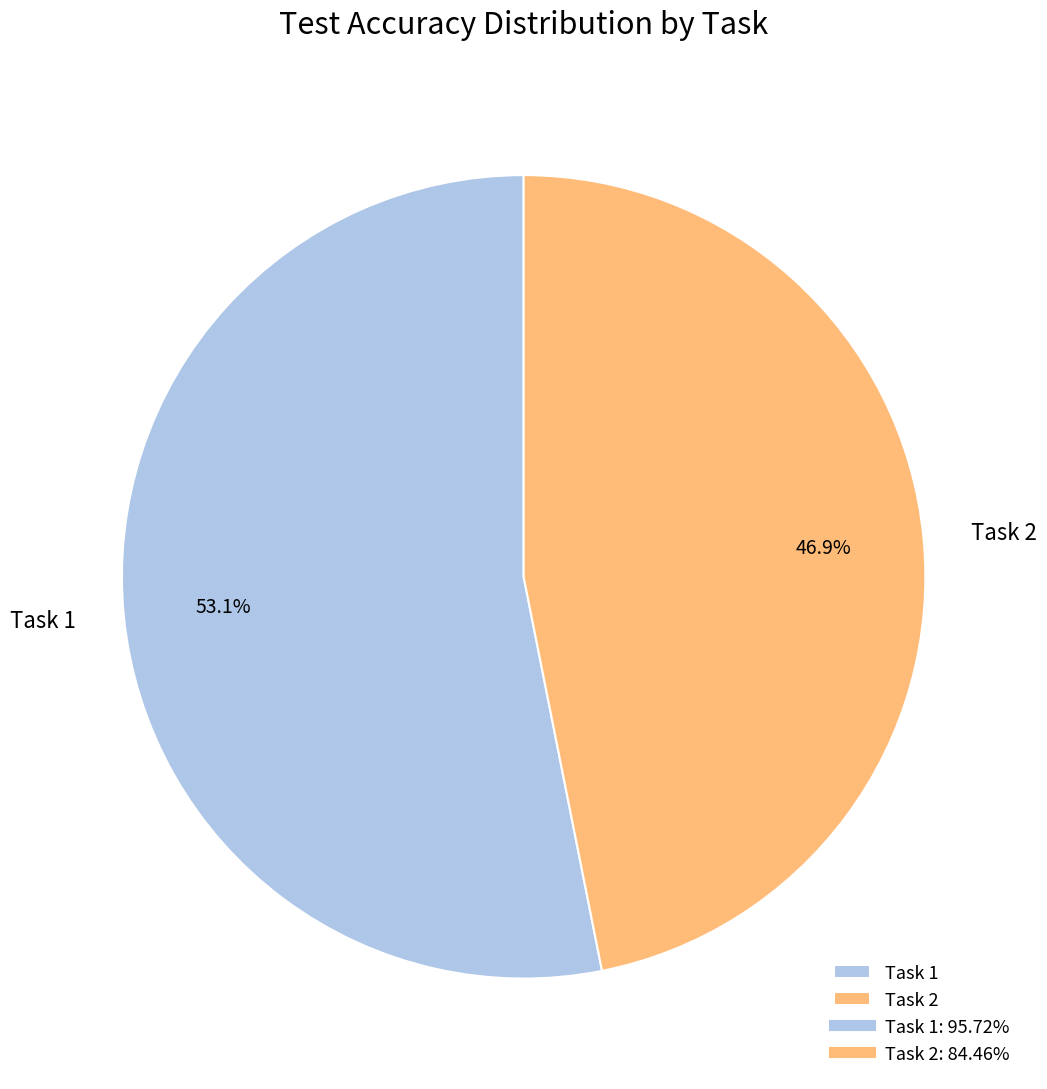

To the nearest percent, what percentage of the pie is Task 1?

53%